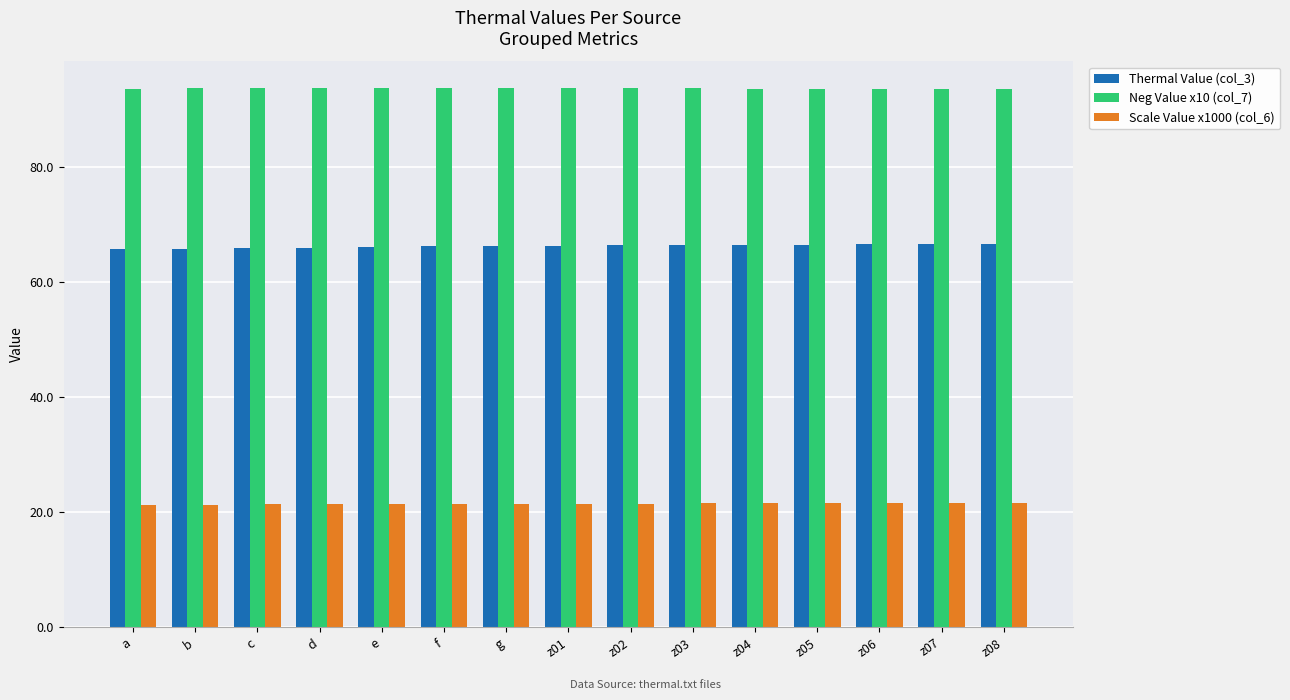

What is the smallest value displayed?

21.3